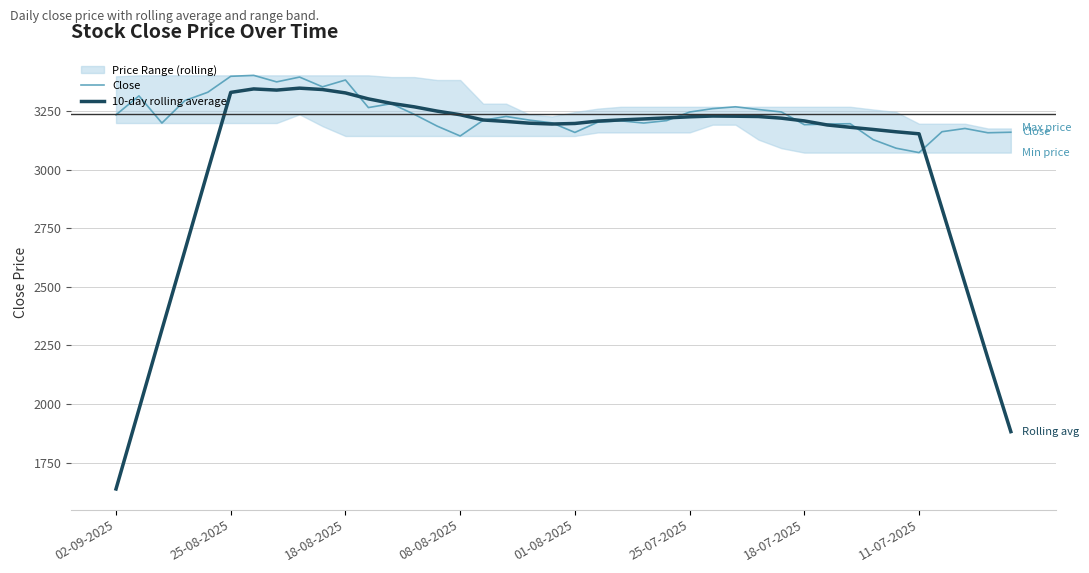

True or false: 10-day rolling average and Close cross at least once.

True